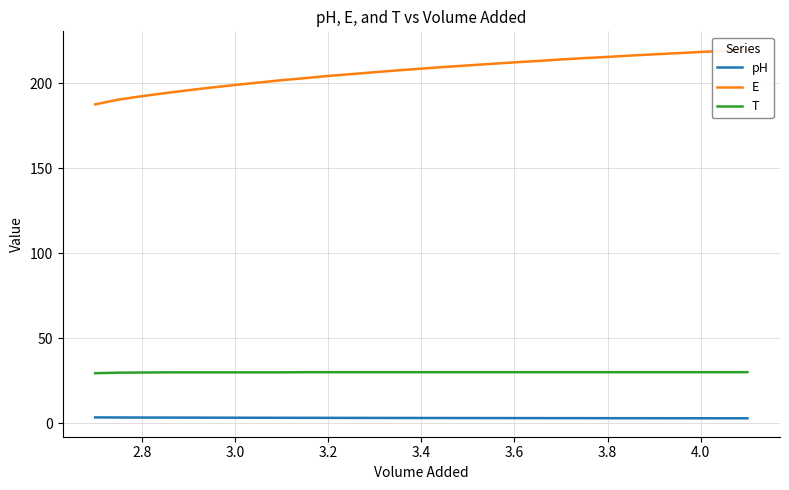

True or false: pH and T intersect in this chart.

False